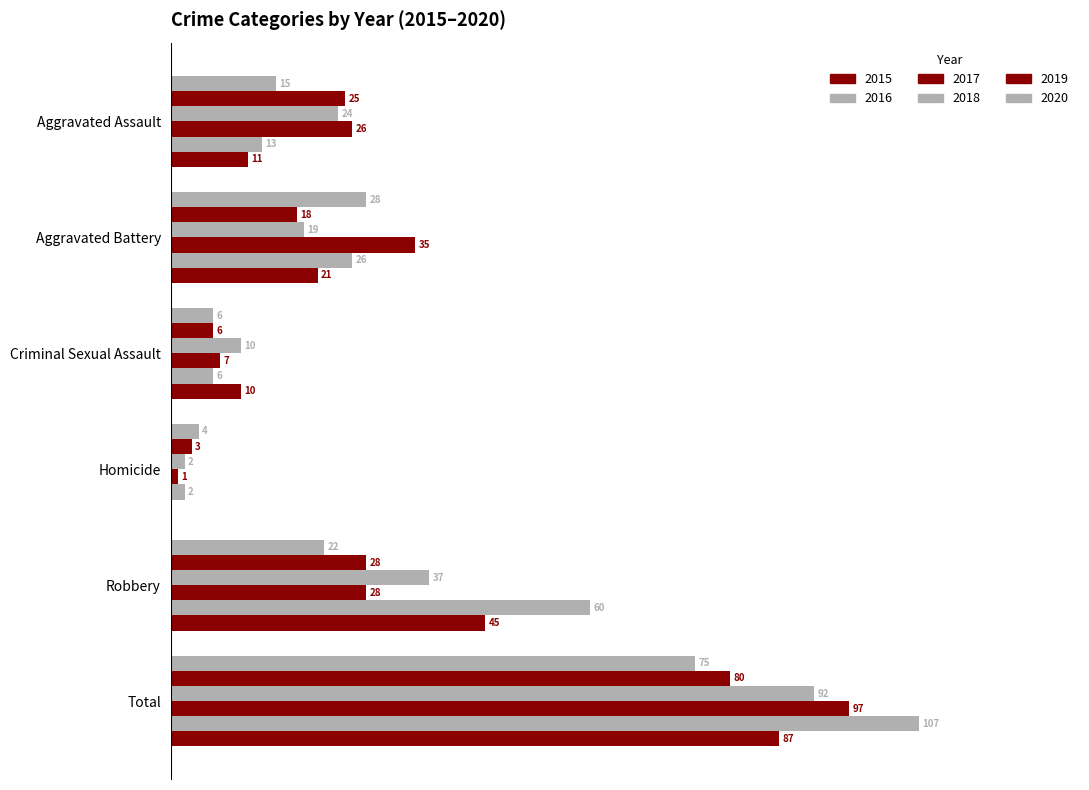

The 2020 series shows 15 at Aggravated Assault. True or false?

True